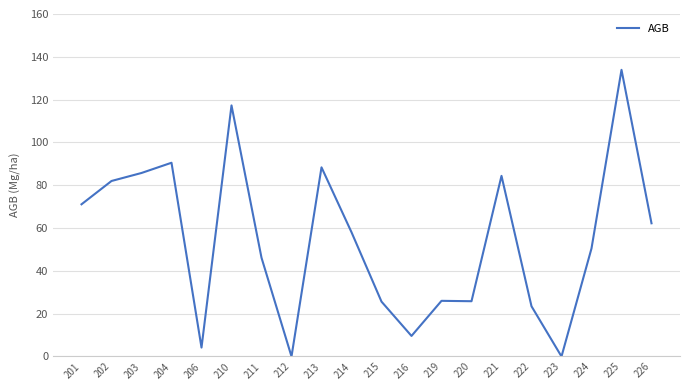

Where is the first local maximum?

204